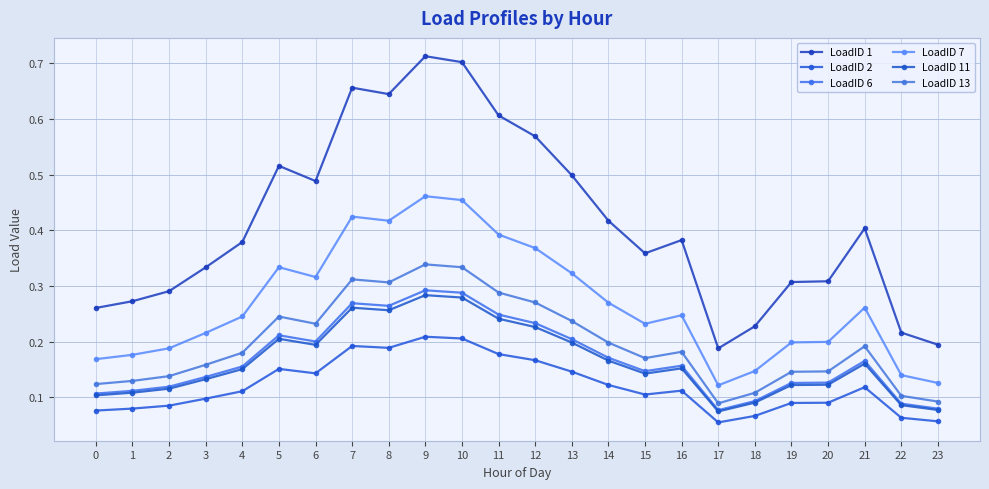

Does the chart display data point markers on the line(s)?

Yes